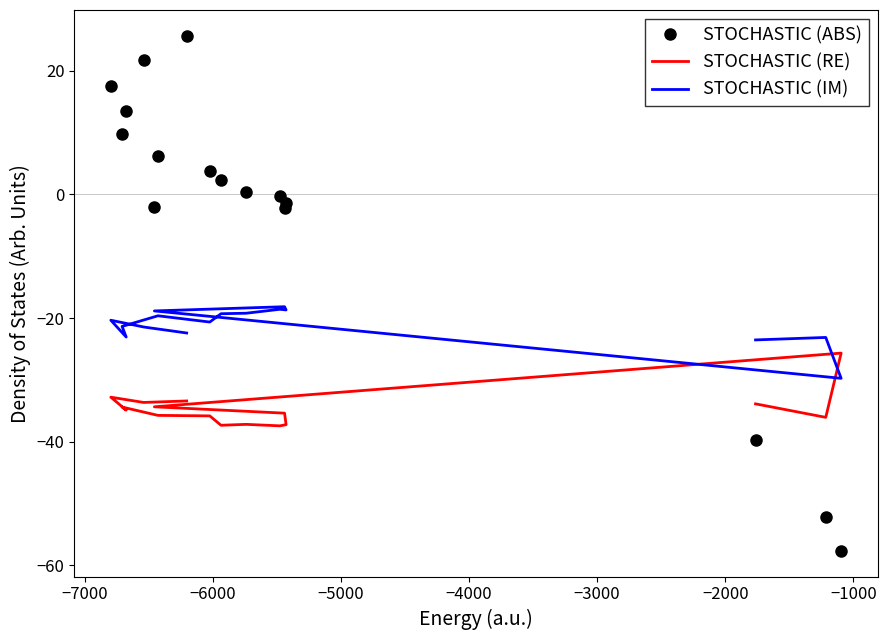

What are all the series names shown in the legend?

STOCHASTIC (ABS), STOCHASTIC (RE), STOCHASTIC (IM)